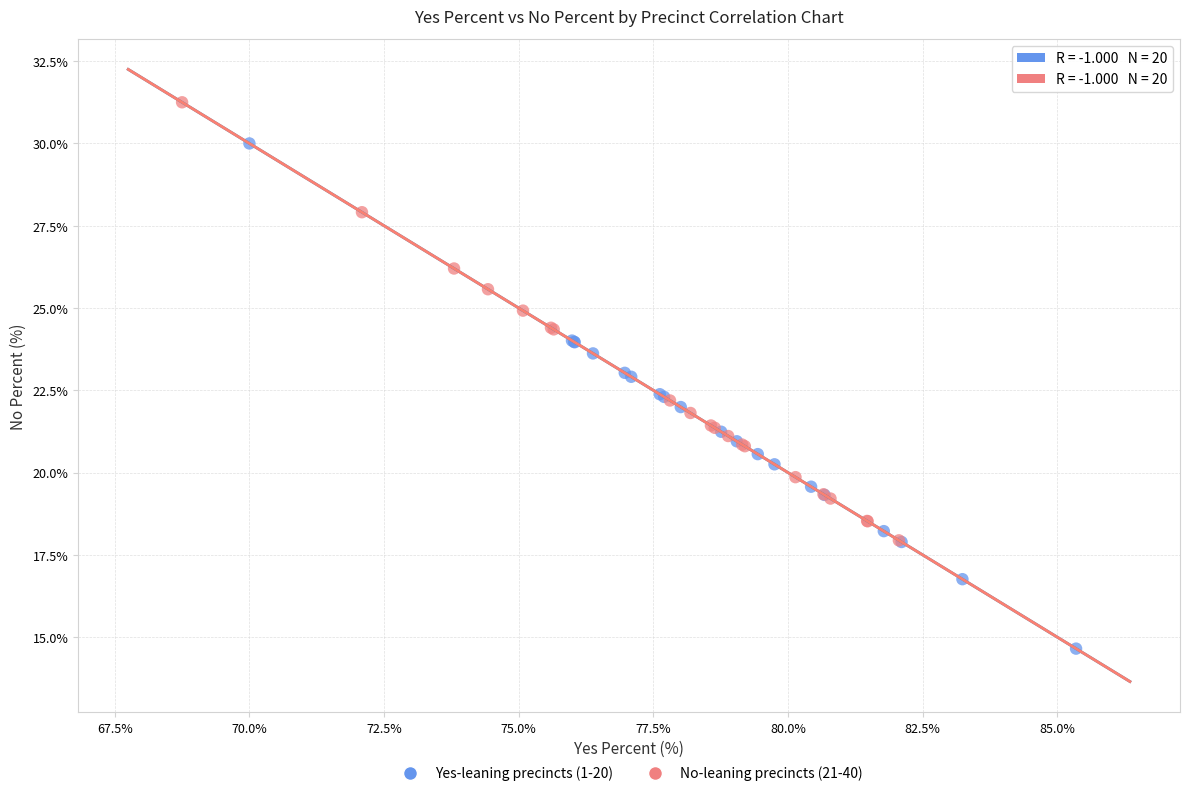

Which series reaches the maximum Y coordinate?

No-leaning precincts (21-40)